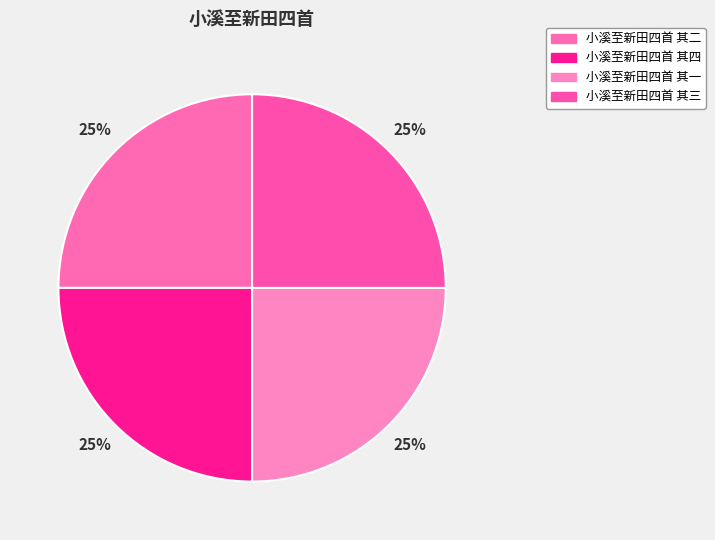

Approximately how many times larger is the value at 小溪至新田四首 其四 compared to 小溪至新田四首 其二?

1.0